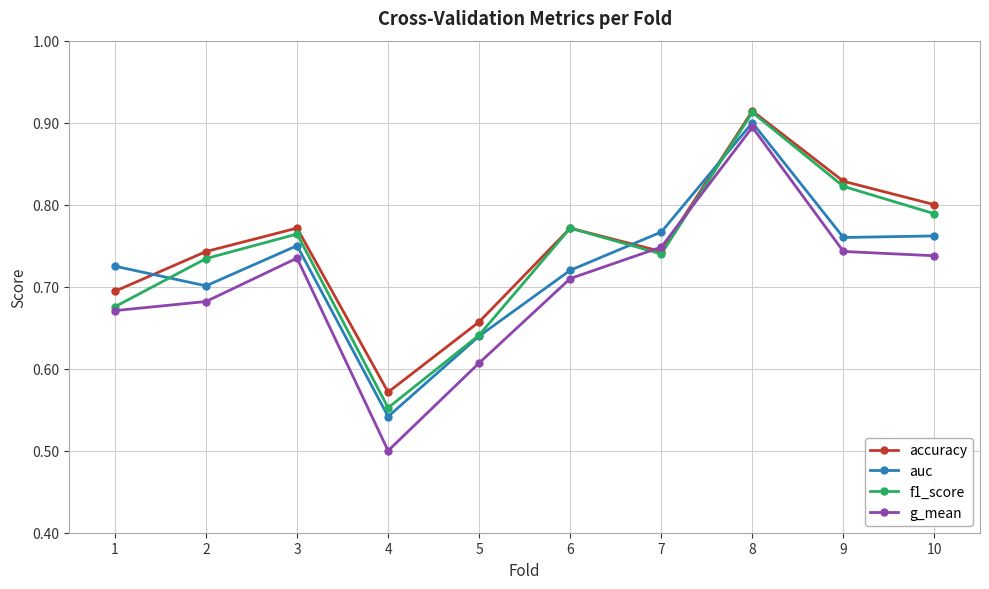

True or false: g_mean and auc cross at least once.

False